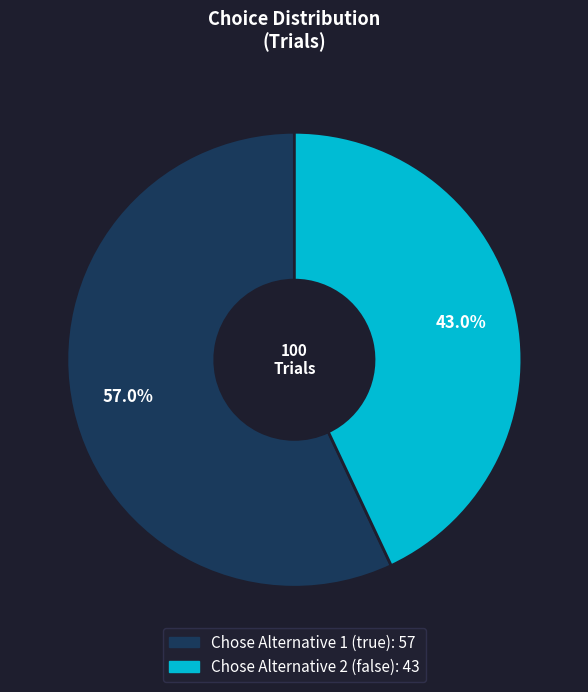

Is there any slice that represents more than half of the pie?

Yes